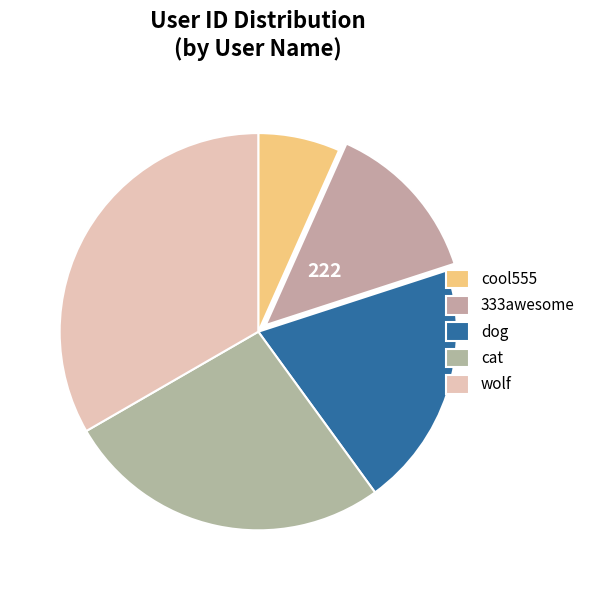

Is there any slice that represents more than half of the pie?

No